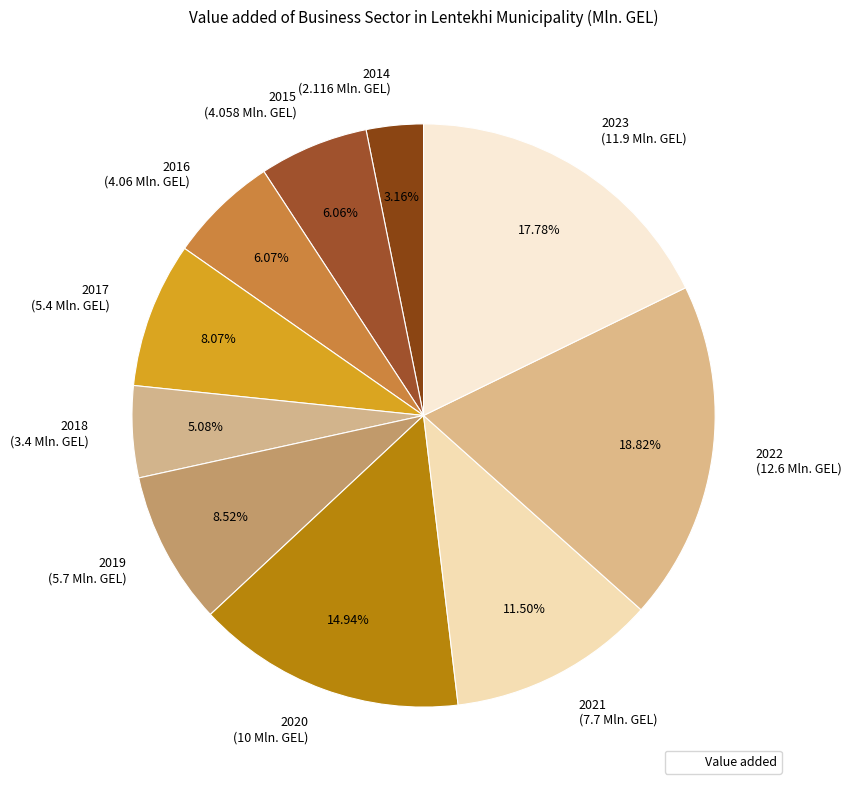

Count the number of slices in the pie.

10